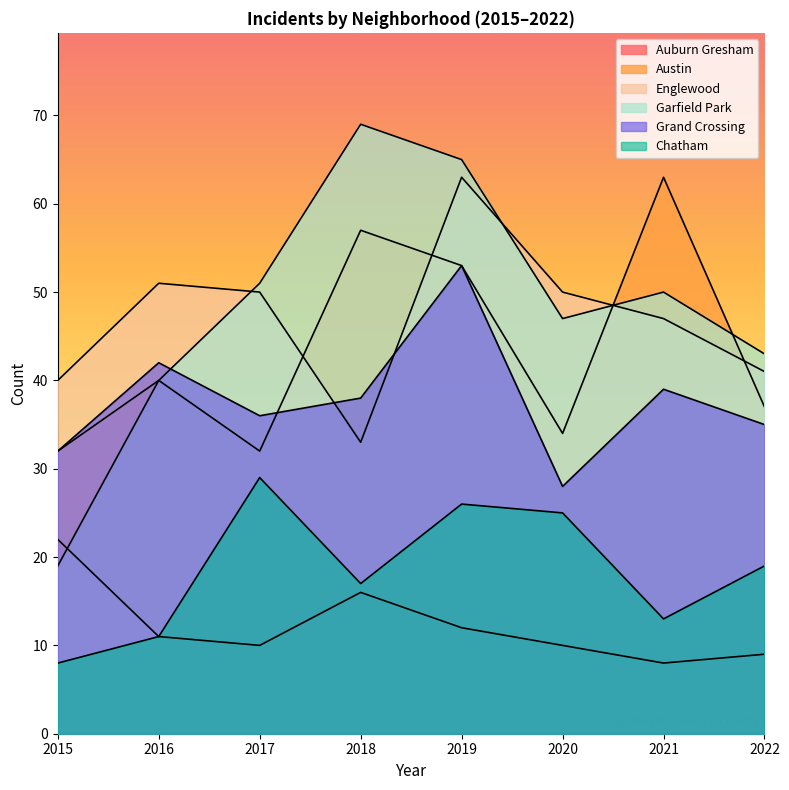

Between 2021 and 2022, which series saw the biggest shift?

Austin